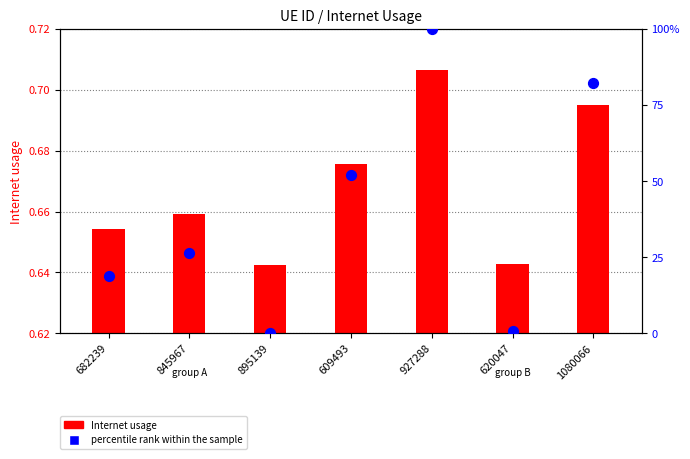

At which category is the sum across all series the highest?

927288